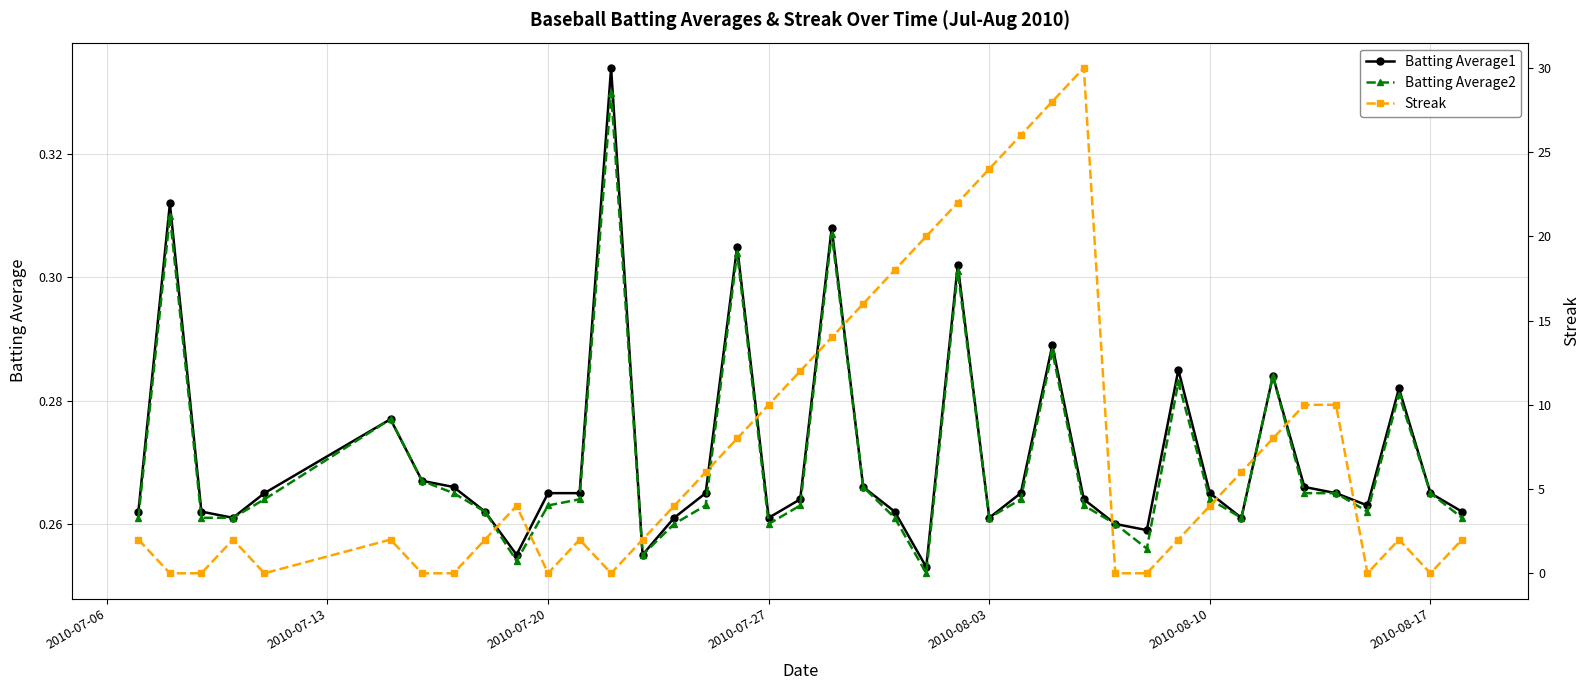

How many Batting Average1 values are between 0 and 1?

40